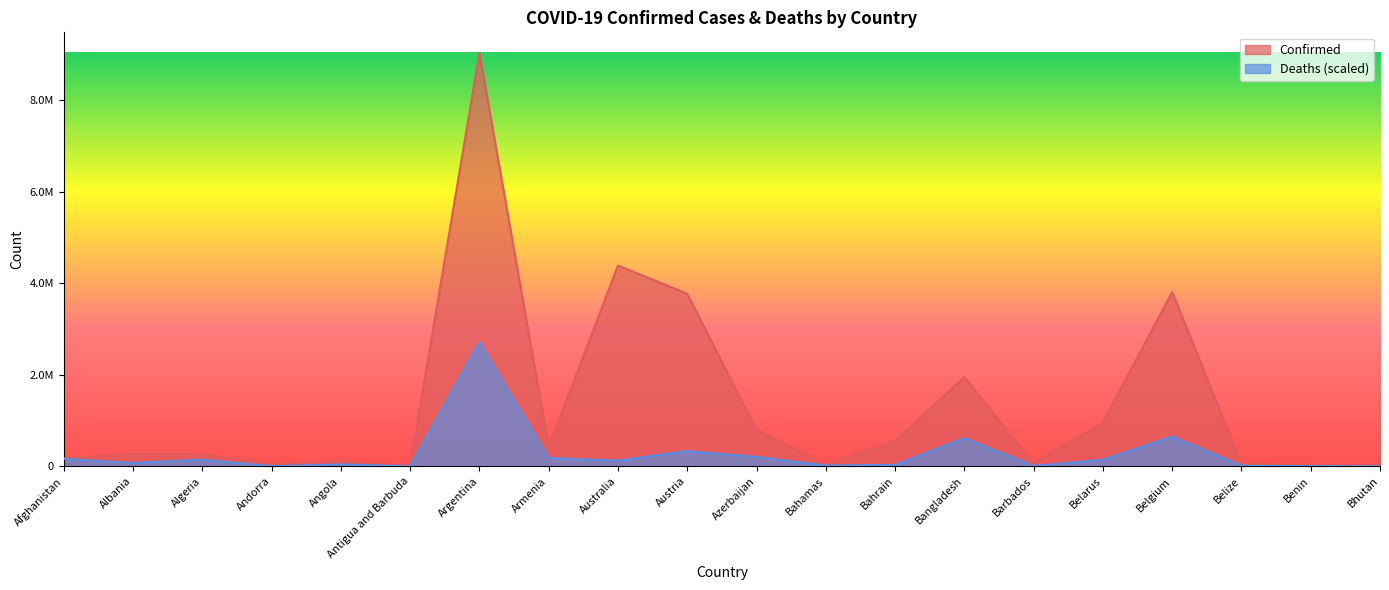

True or false: Deaths and Confirmed intersect in this chart.

False